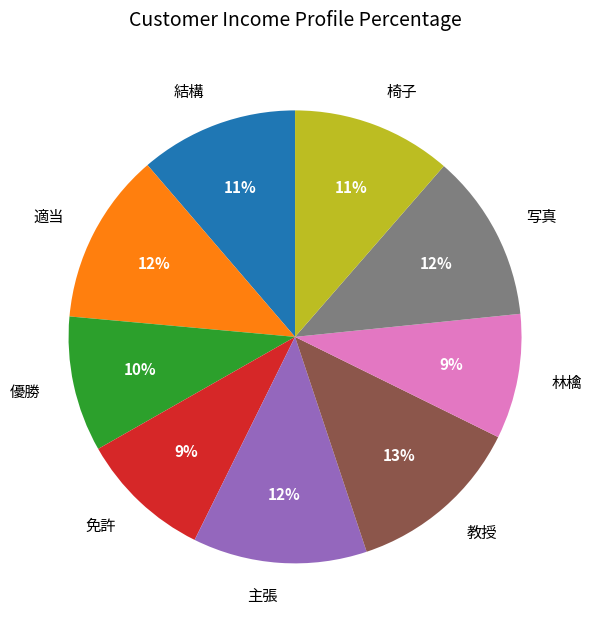

Is 主張 the majority of the pie?

No